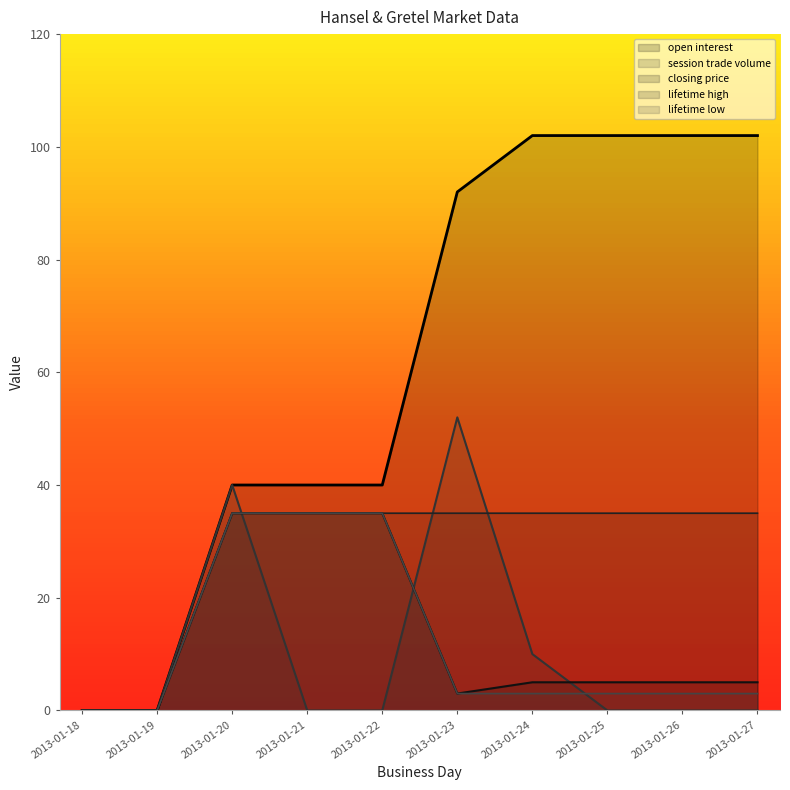

Reading left to right, what are all the values shown in this chart?

open interest: 0	0	40	40	40	92	102	102	102	102
session trade volume: 0	0	40	0	0	52	10	0	0	0
closing price: 0	0	35	35	35	3	5	5	5	5
lifetime high: 0	0	35	35	35	35	35	35	35	35
lifetime low: 0	0	35	35	35	3	3	3	3	3